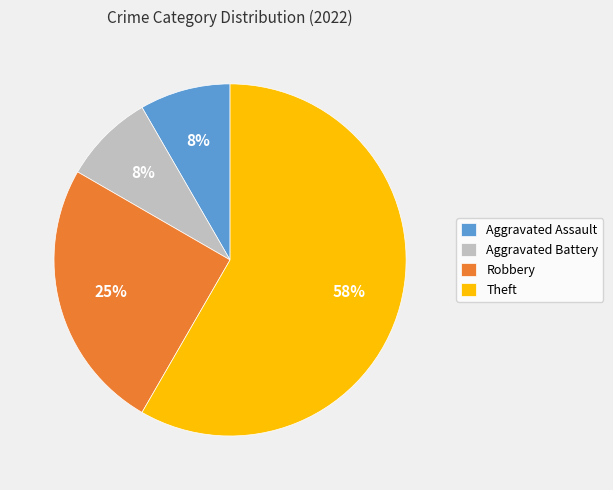

True or false: Aggravated Battery accounts for 8% of the total.

True